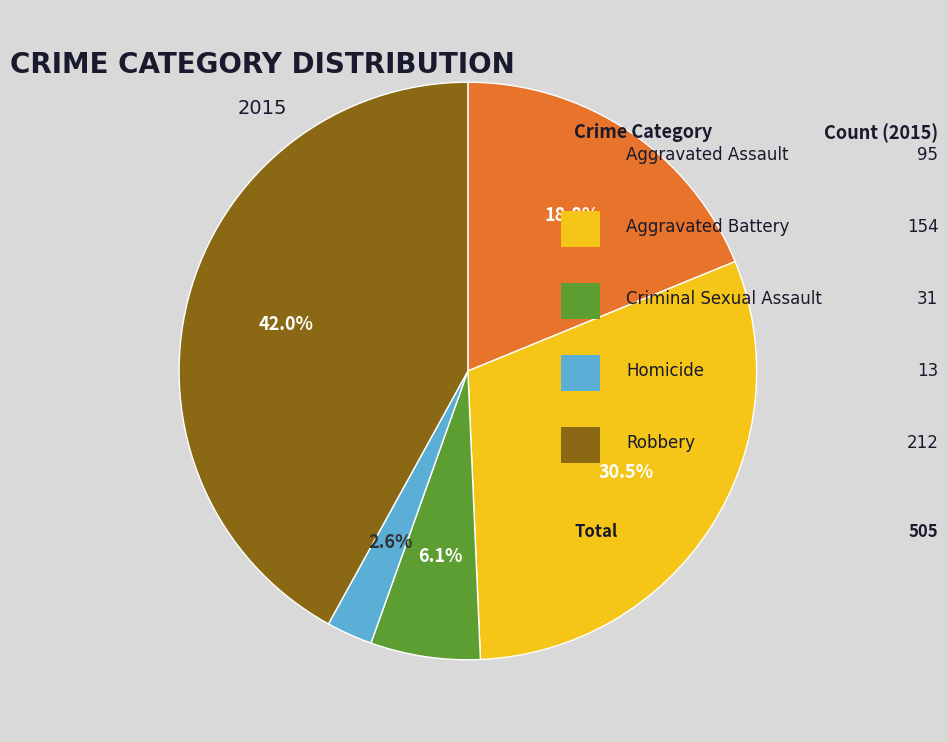

Does any single category account for the majority?

No